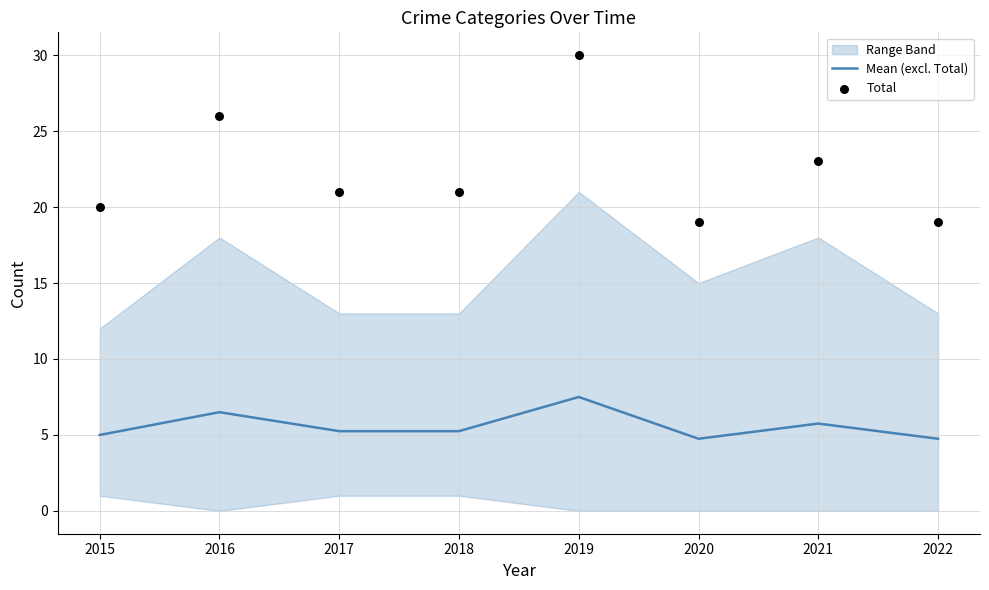

What is the total value across all series at 2015?

25.0